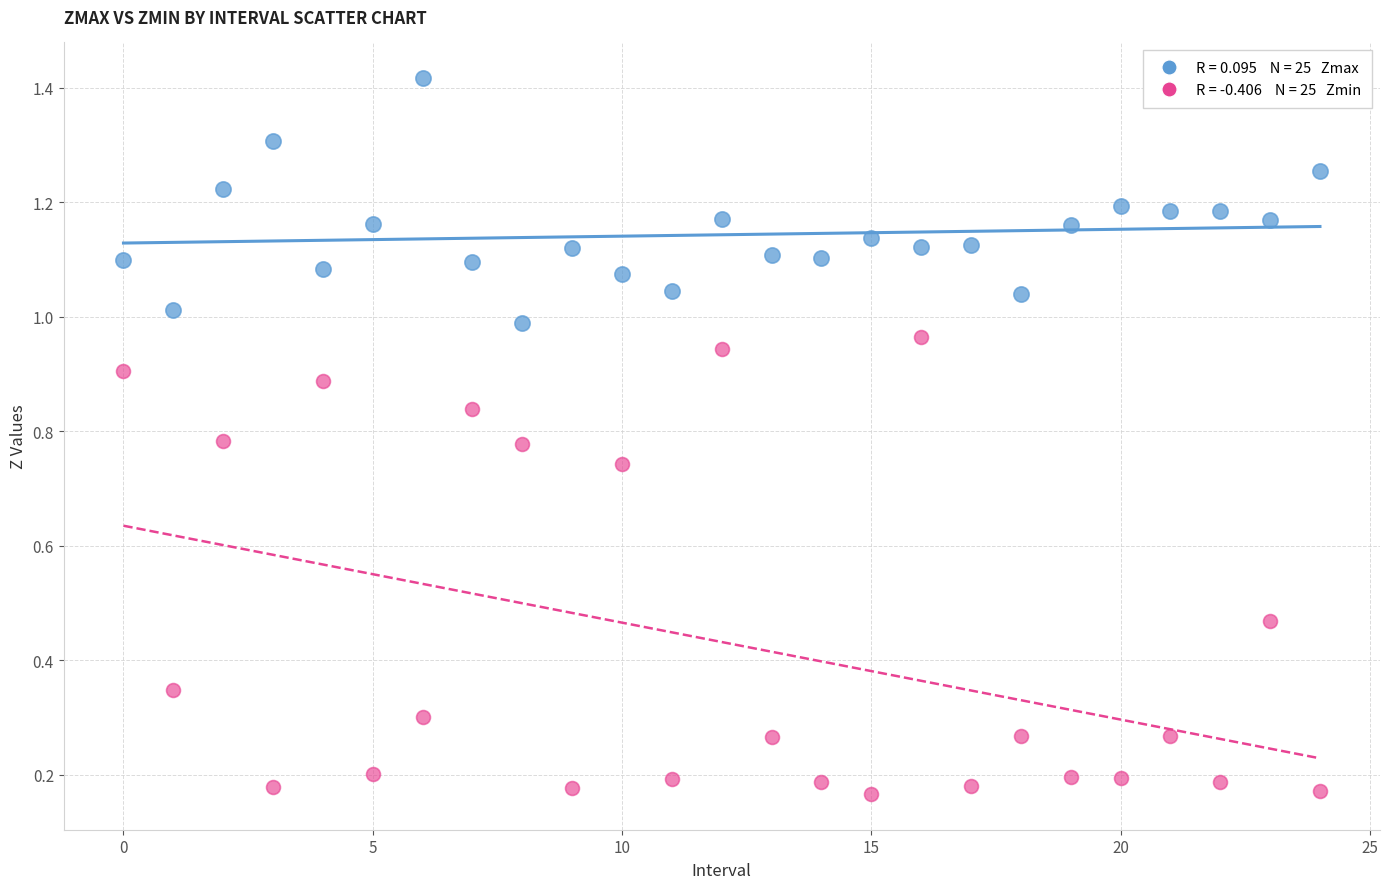

How many data points are displayed?

50